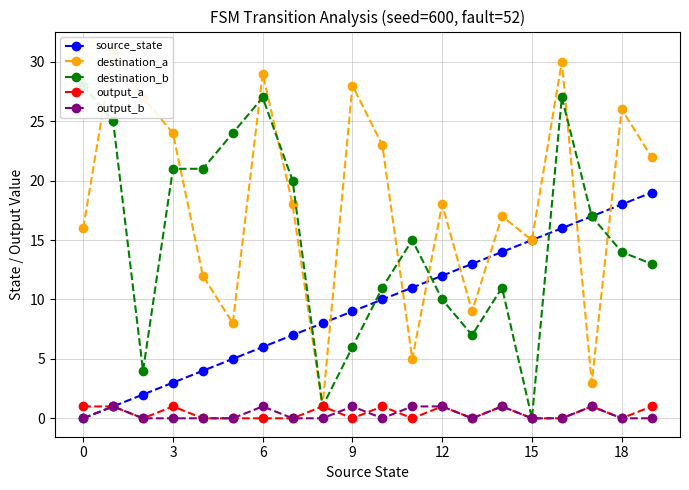

What is the highest value of the source_state series?

19